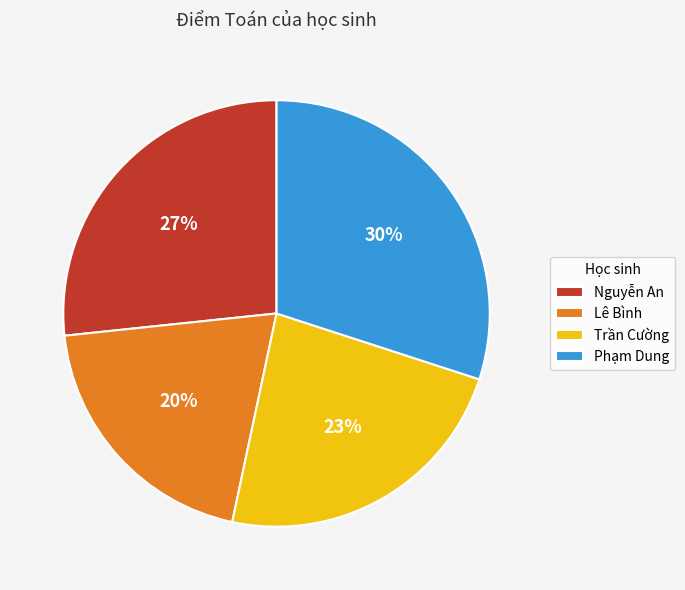

Which has a higher value, Phạm Dung or Trần Cường?

Phạm Dung